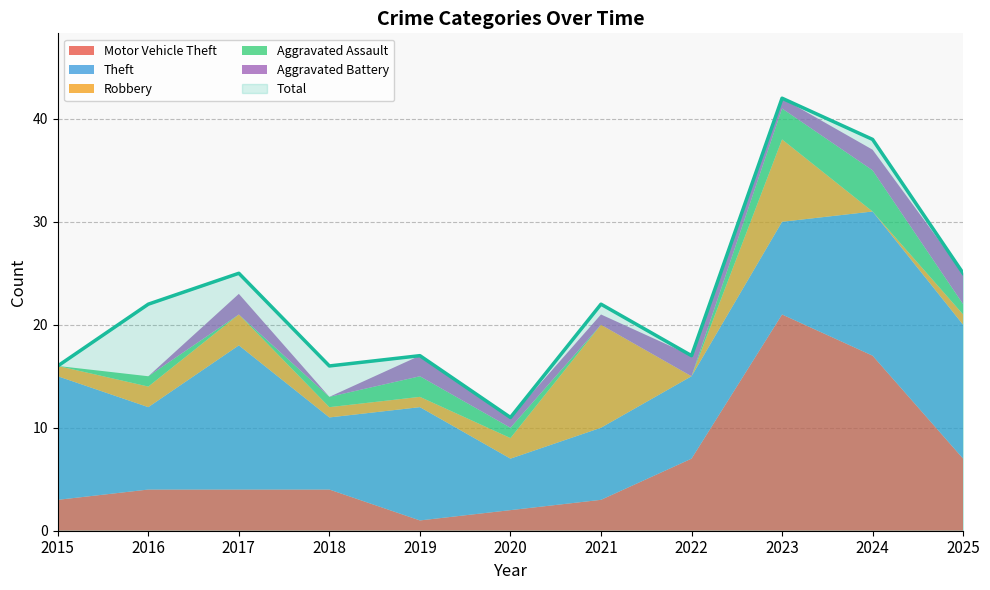

In Motor Vehicle Theft, how many points are lower than both neighbors (excluding endpoints)?

1